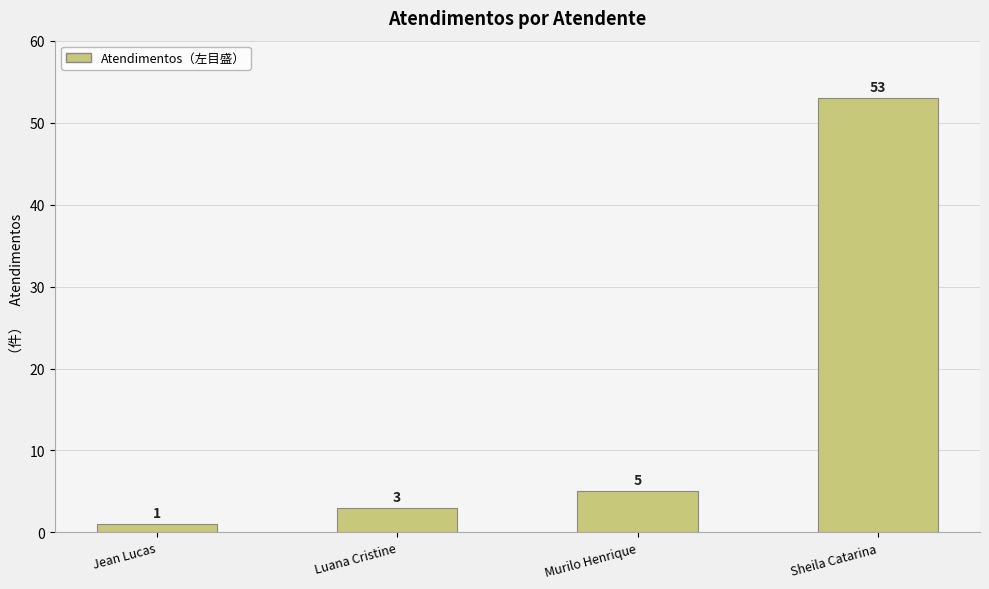

What is the value of the 4th bar from the left?

53